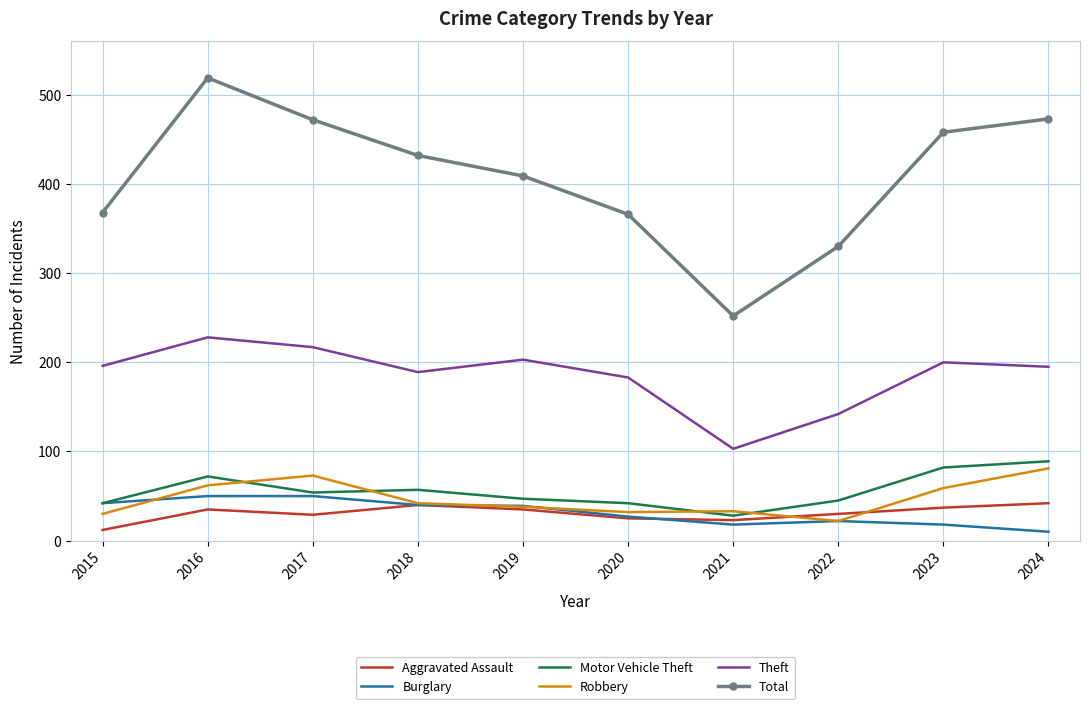

Count the number of data series in this chart.

6